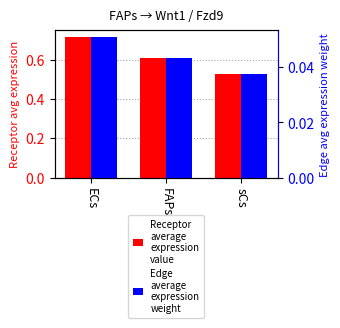

Reading left to right, list all the values displayed in this chart.

Receptor average expression value: ECs=0.7	FAPs=0.6	sCs=0.5
Edge average expression weight: ECs=0.1	FAPs=0.0	sCs=0.0